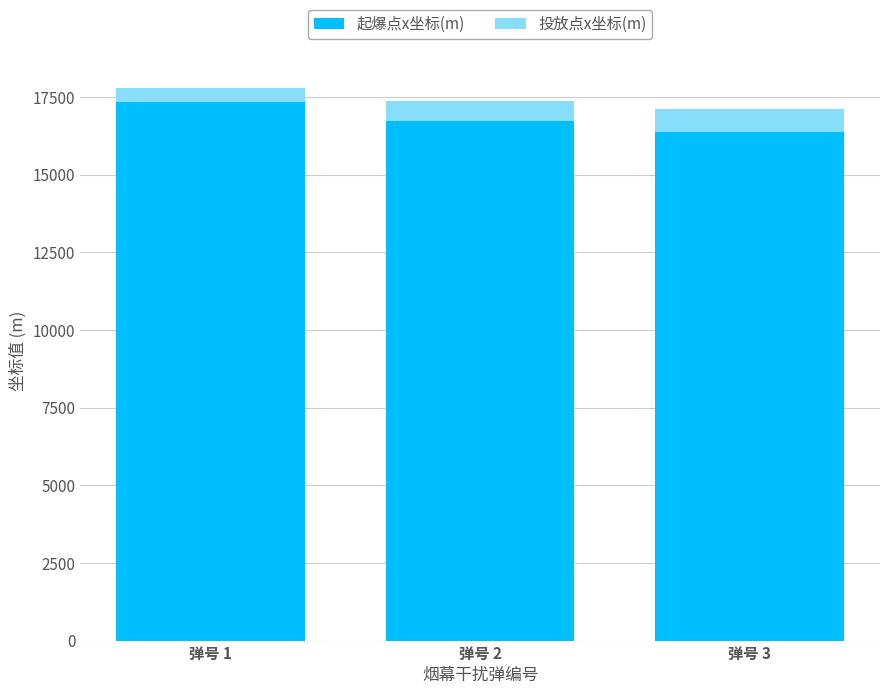

The value of 起爆点x坐标(m) at 弹号 2 is 16729.2. True or false?

True